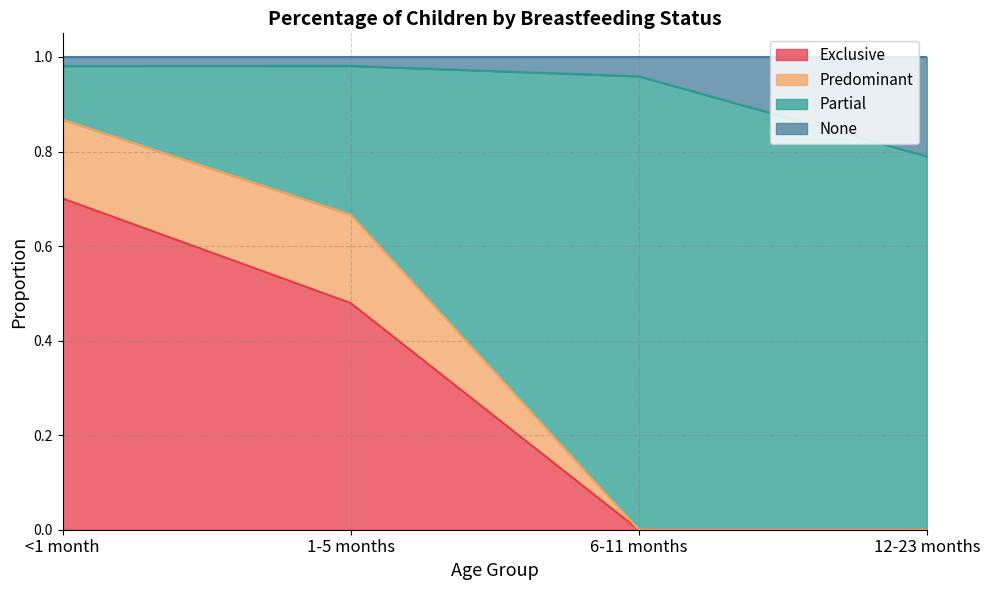

Is it true that Partial equals -0.3 at 6-11 months?

False